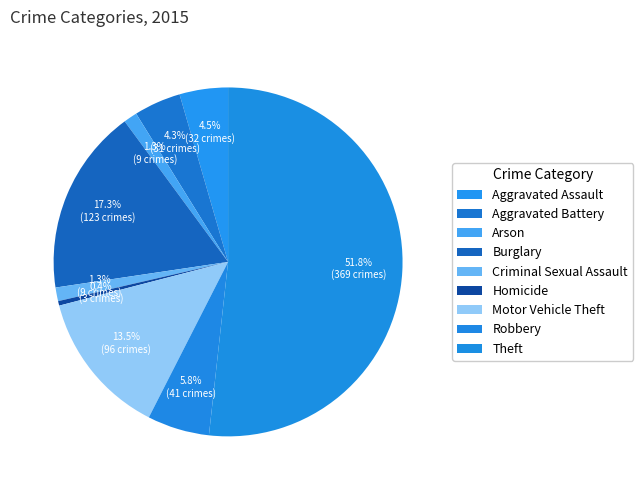

The Criminal Sexual Assault slice represents 11% of the pie. True or false?

False